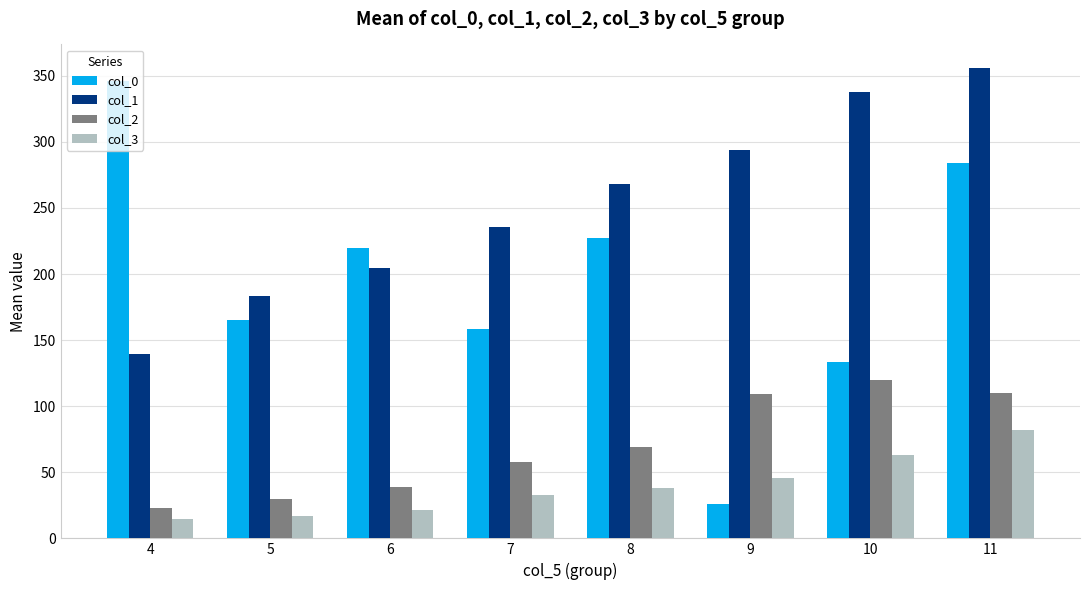

At which category is the sum across all series the highest?

11